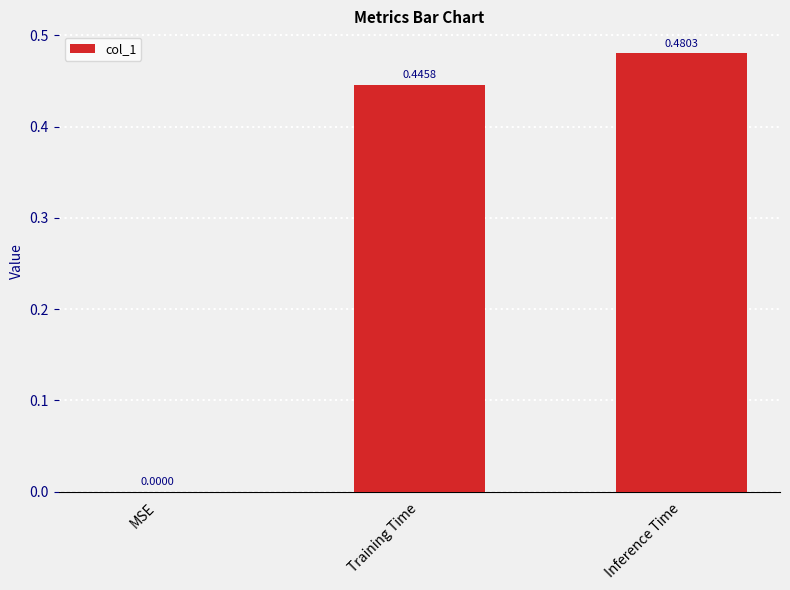

What is the change in value from MSE to Training Time?

+0.4